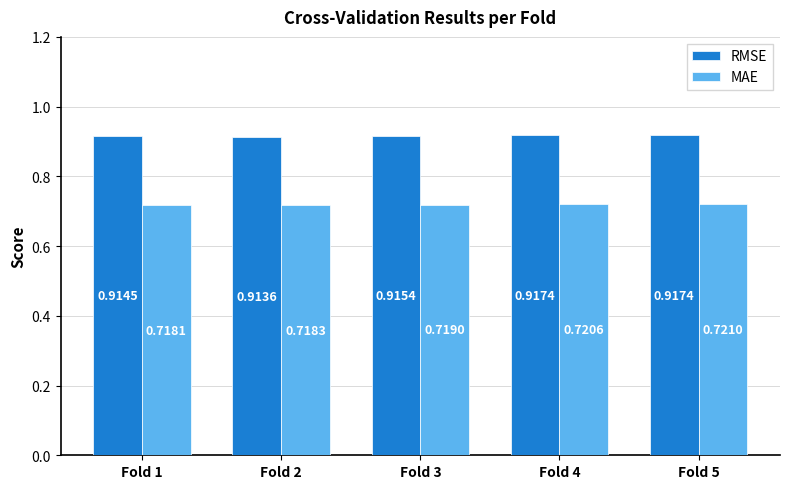

List the labels in order of MAE value, smallest first.

Fold 1, Fold 2, Fold 3, Fold 4, Fold 5